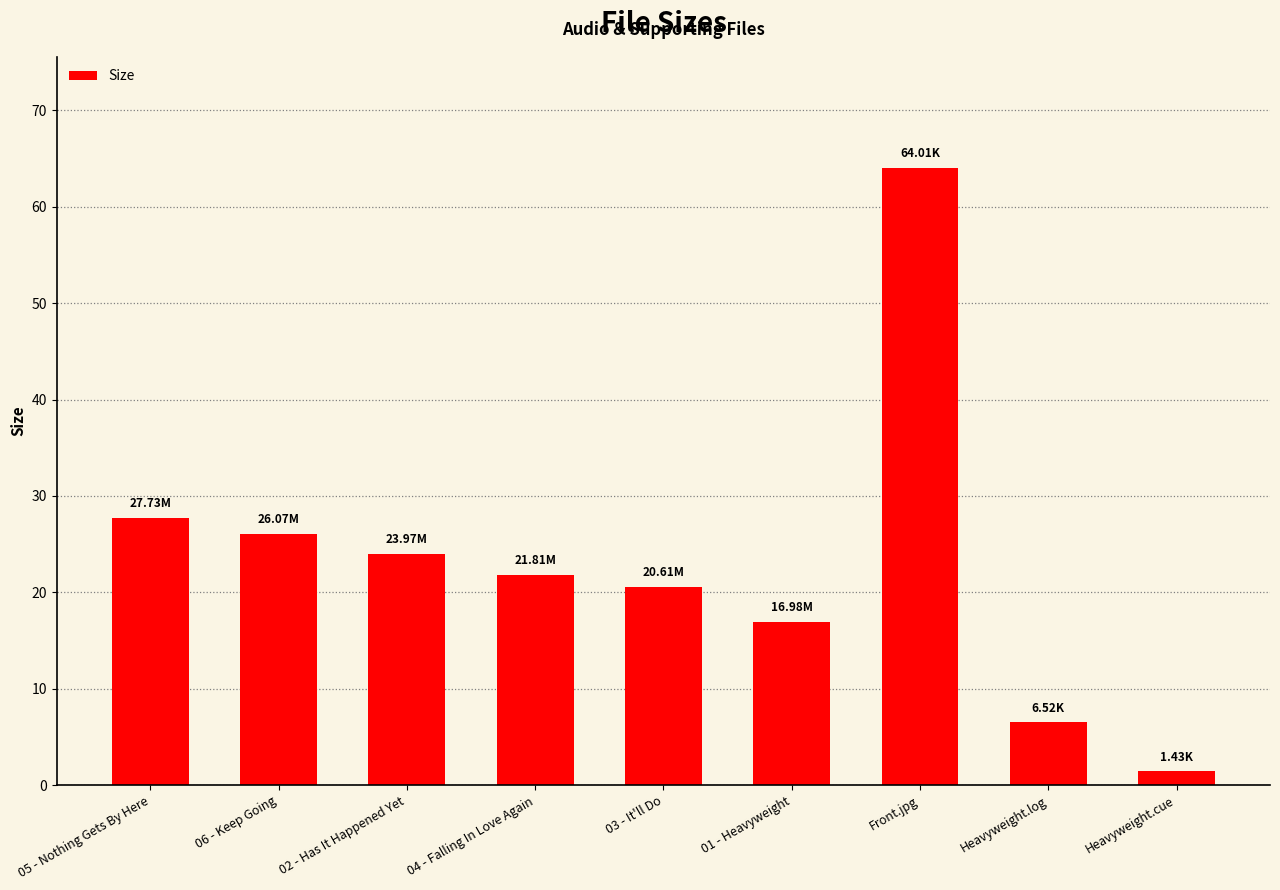

List the labels in order of value, smallest first.

Heavyweight.cue, Heavyweight.log, 01 - Heavyweight, 03 - It'll Do, 04 - Falling In Love Again, 02 - Has It Happened Yet, 06 - Keep Going, 05 - Nothing Gets By Here, Front.jpg